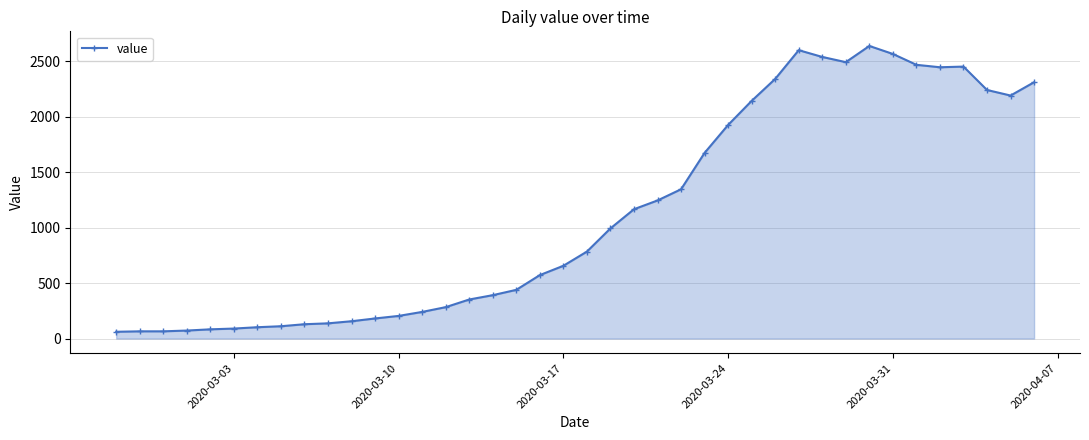

Does the chart have visible grid lines?

Yes